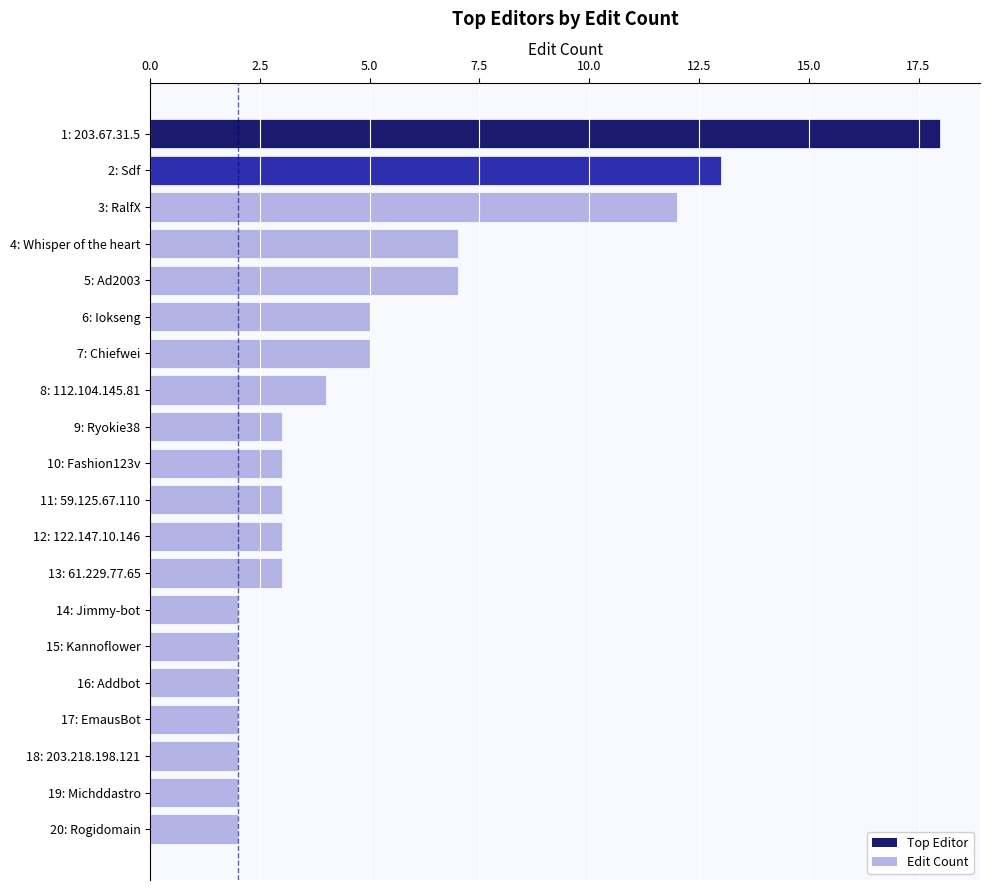

What is the ratio of the value at 12: 122.147.10.146 to the value at 6: Iokseng?

0.6